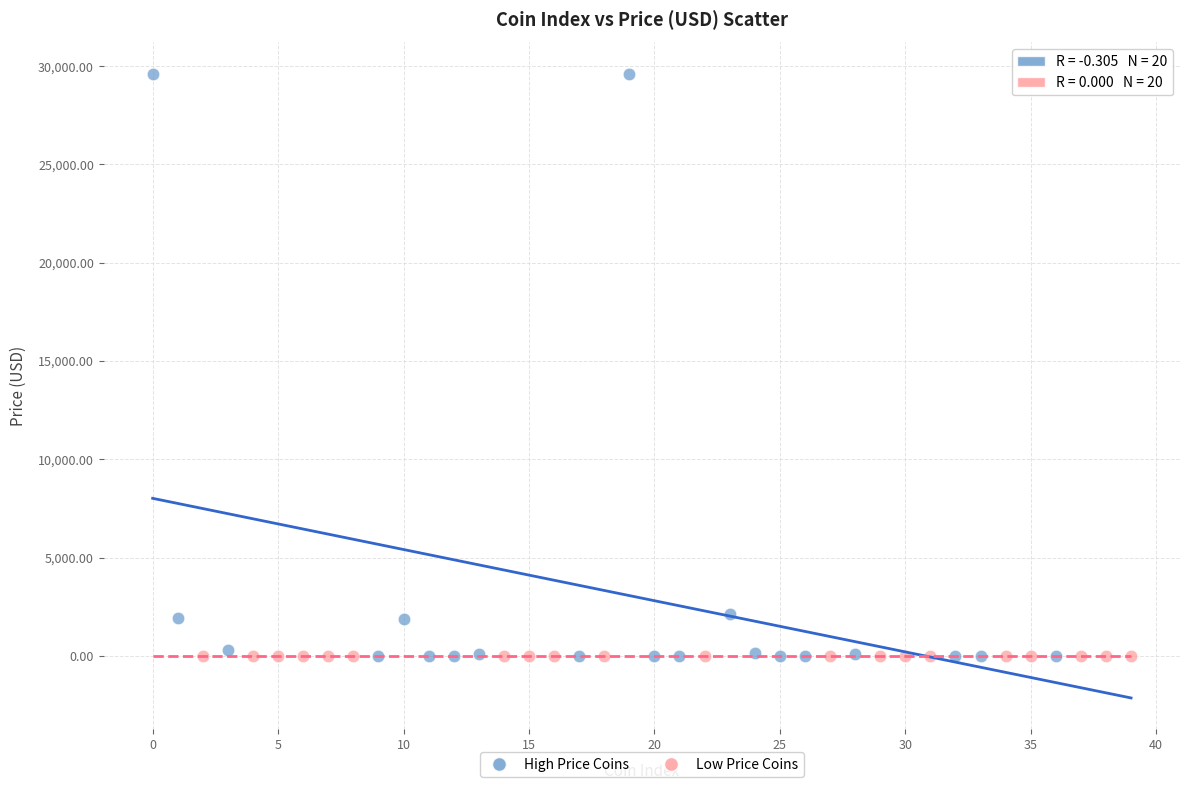

Which series has the widest spread of Y values?

High Price Coins